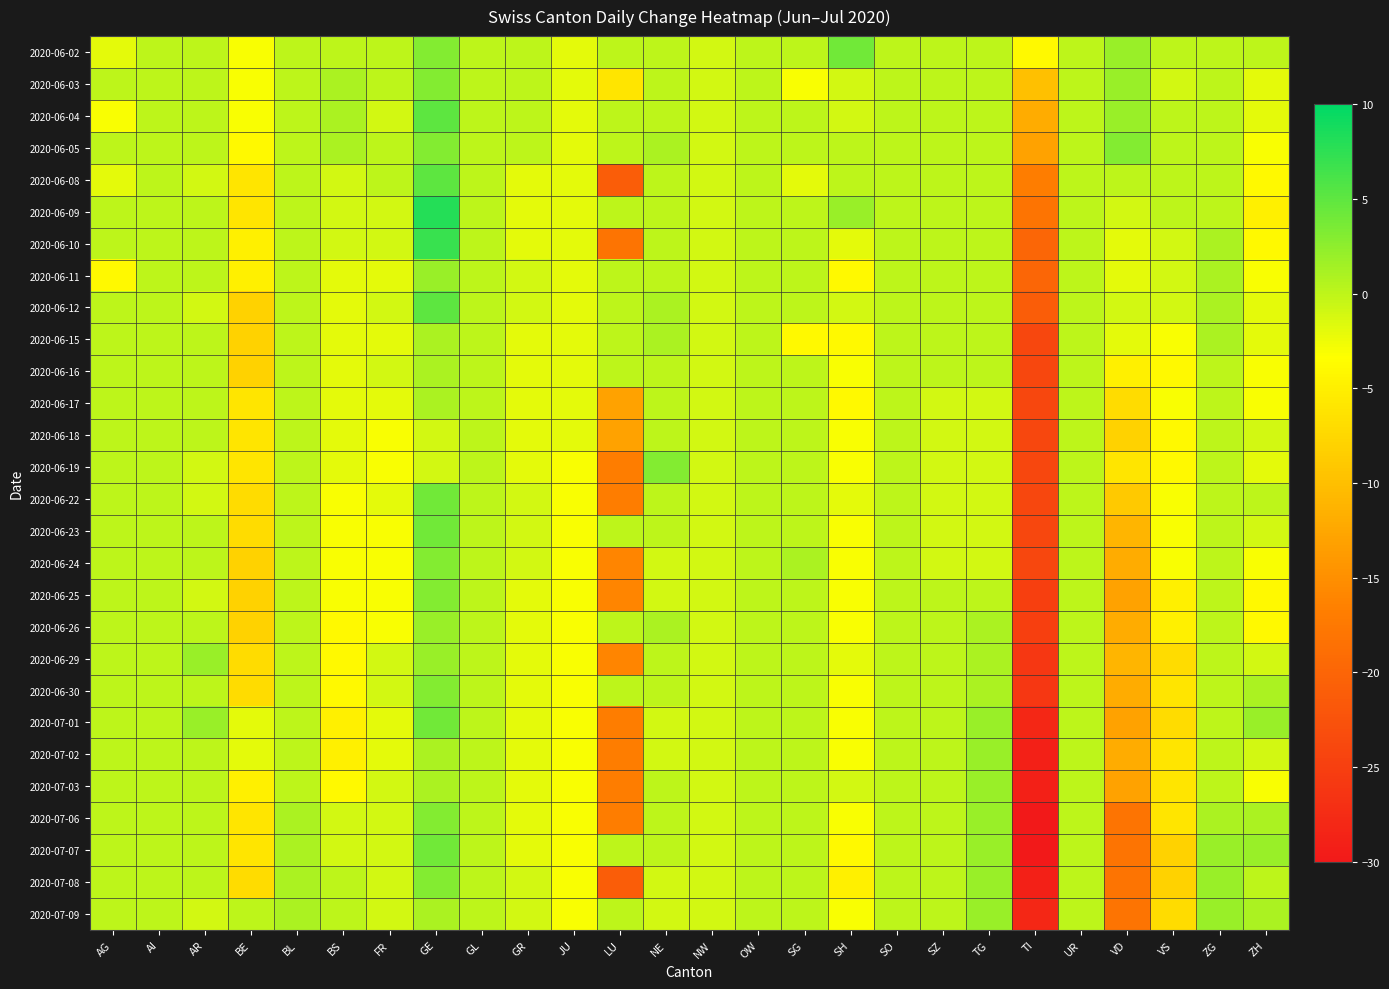

Which series has the largest total across all categories?

2020-06-02